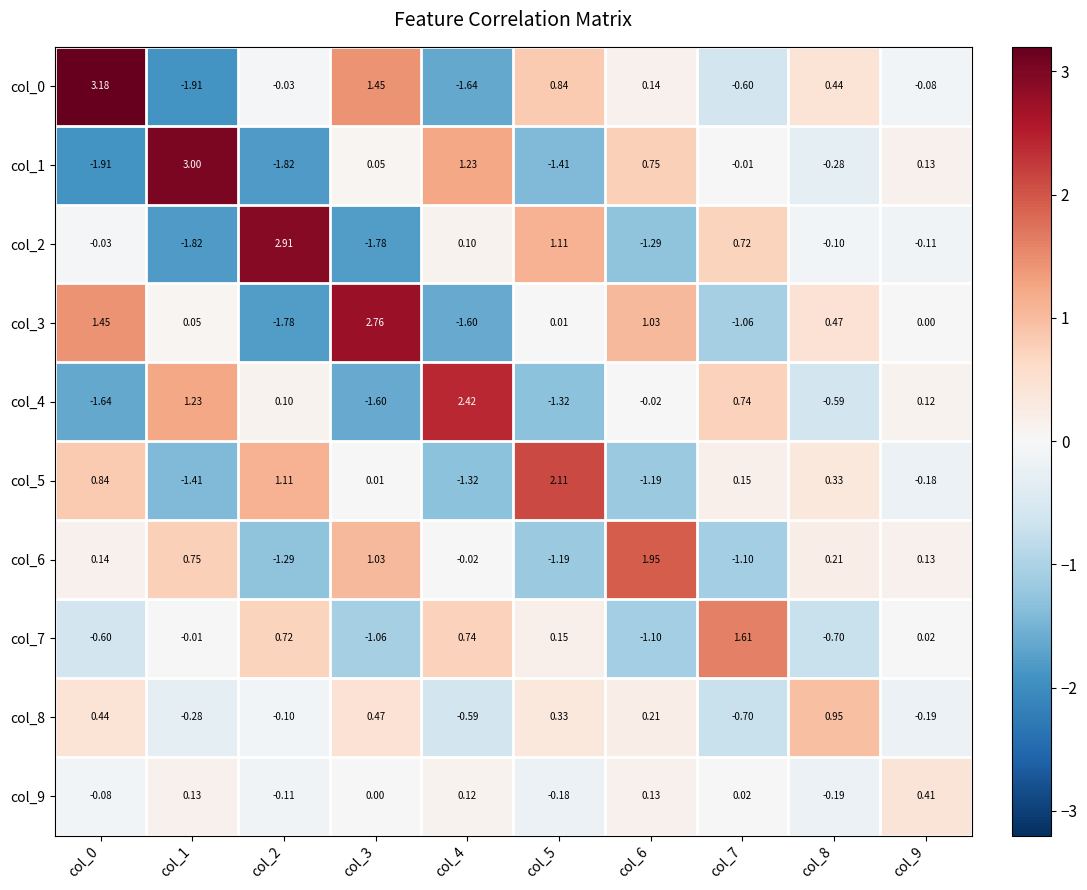

Which series has the widest spread of values?

col_0